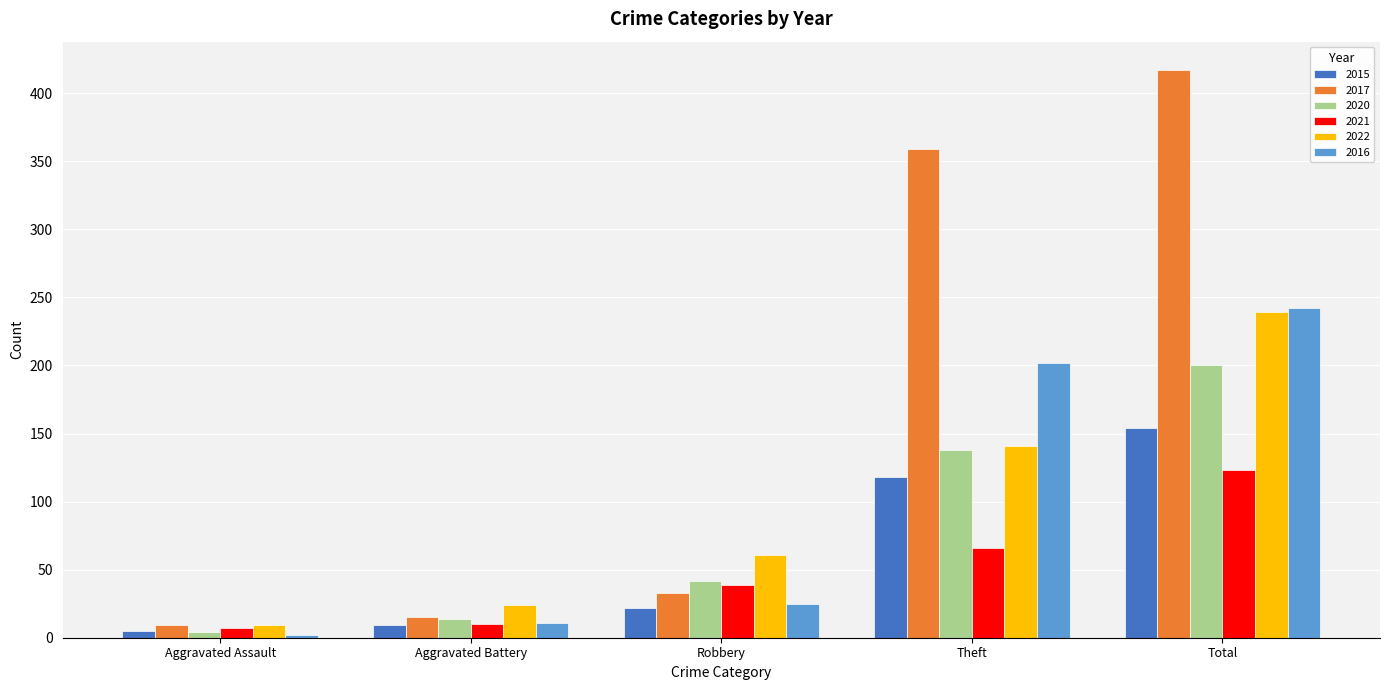

Which label corresponds to the smallest value in the chart?

Aggravated Assault